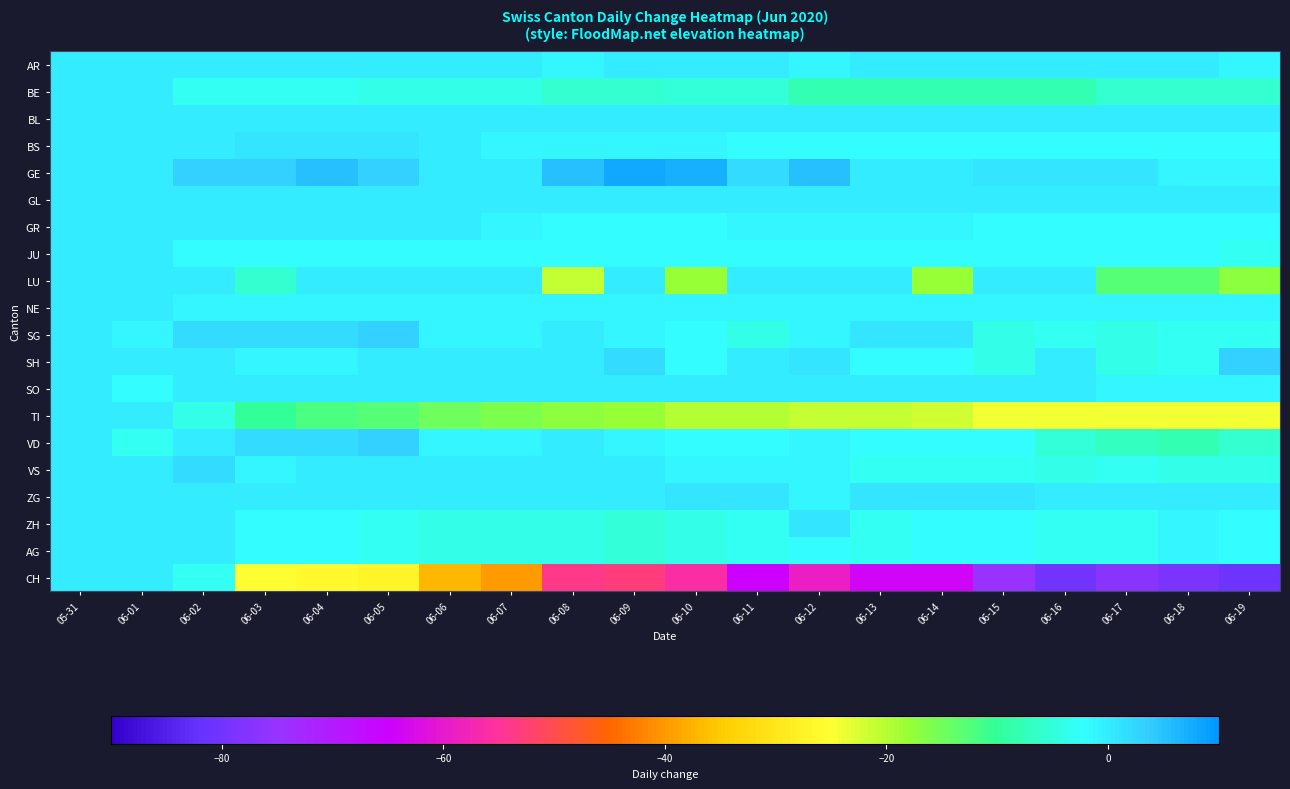

Reading left to right, list all the values displayed in this chart.

AR: 05-31=0	06-01=0	06-02=0	06-03=0	06-04=0	06-05=0	06-06=0	06-07=0	06-08=-1	06-09=0	06-10=0	06-11=0	06-12=-1	06-13=0	06-14=0	06-15=0	06-16=0	06-17=0	06-18=0	06-19=-1
BE: 05-31=0	06-01=0	06-02=-3	06-03=-3	06-04=-3	06-05=-4	06-06=-4	06-07=-4	06-08=-6	06-09=-6	06-10=-5	06-11=-5	06-12=-8	06-13=-8	06-14=-8	06-15=-8	06-16=-8	06-17=-6	06-18=-6	06-19=-6
BL: 05-31=0	06-01=0	06-02=0	06-03=0	06-04=0	06-05=0	06-06=0	06-07=0	06-08=0	06-09=0	06-10=0	06-11=0	06-12=0	06-13=0	06-14=0	06-15=0	06-16=0	06-17=0	06-18=0	06-19=0
BS: 05-31=0	06-01=0	06-02=0	06-03=1	06-04=1	06-05=1	06-06=0	06-07=-1	06-08=-1	06-09=-1	06-10=-1	06-11=-2	06-12=-2	06-13=-2	06-14=-2	06-15=-2	06-16=-2	06-17=-2	06-18=-2	06-19=-2
GE: 05-31=0	06-01=0	06-02=3	06-03=3	06-04=5	06-05=3	06-06=0	06-07=0	06-08=5	06-09=8	06-10=7	06-11=2	06-12=5	06-13=0	06-14=0	06-15=1	06-16=1	06-17=1	06-18=-1	06-19=-1
GL: 05-31=0	06-01=0	06-02=0	06-03=0	06-04=0	06-05=0	06-06=0	06-07=0	06-08=0	06-09=0	06-10=0	06-11=0	06-12=0	06-13=0	06-14=0	06-15=0	06-16=0	06-17=0	06-18=0	06-19=0
GR: 05-31=0	06-01=0	06-02=0	06-03=0	06-04=0	06-05=0	06-06=0	06-07=-1	06-08=-2	06-09=-2	06-10=-2	06-11=-1	06-12=-1	06-13=-1	06-14=-1	06-15=-2	06-16=-2	06-17=-2	06-18=-2	06-19=-2
JU: 05-31=0	06-01=0	06-02=-2	06-03=-2	06-04=-2	06-05=-2	06-06=-2	06-07=-2	06-08=-2	06-09=-2	06-10=-2	06-11=-2	06-12=-2	06-13=-2	06-14=-2	06-15=-2	06-16=-2	06-17=-2	06-18=-2	06-19=-3
LU: 05-31=0	06-01=0	06-02=0	06-03=-6	06-04=0	06-05=0	06-06=0	06-07=0	06-08=-21	06-09=0	06-10=-18	06-11=0	06-12=0	06-13=0	06-14=-18	06-15=0	06-16=0	06-17=-13	06-18=-13	06-19=-17
NE: 05-31=0	06-01=0	06-02=-1	06-03=-1	06-04=-1	06-05=-1	06-06=-1	06-07=-1	06-08=-1	06-09=-1	06-10=-1	06-11=-1	06-12=-1	06-13=-1	06-14=-1	06-15=-1	06-16=-1	06-17=-1	06-18=-1	06-19=-1
SG: 05-31=0	06-01=-1	06-02=2	06-03=2	06-04=2	06-05=3	06-06=-1	06-07=-1	06-08=0	06-09=-1	06-10=-2	06-11=-4	06-12=-1	06-13=1	06-14=1	06-15=-4	06-16=-3	06-17=-4	06-18=-3	06-19=-3
SH: 05-31=0	06-01=0	06-02=0	06-03=-1	06-04=-1	06-05=0	06-06=0	06-07=0	06-08=0	06-09=2	06-10=-2	06-11=0	06-12=1	06-13=-2	06-14=-2	06-15=-4	06-16=0	06-17=-4	06-18=-3	06-19=3
SO: 05-31=0	06-01=-2	06-02=0	06-03=0	06-04=0	06-05=0	06-06=0	06-07=0	06-08=0	06-09=0	06-10=0	06-11=0	06-12=0	06-13=0	06-14=0	06-15=0	06-16=0	06-17=-1	06-18=-1	06-19=-1
TI: 05-31=0	06-01=0	06-02=-4	06-03=-10	06-04=-12	06-05=-13	06-06=-15	06-07=-16	06-08=-17	06-09=-18	06-10=-20	06-11=-20	06-12=-21	06-13=-21	06-14=-22	06-15=-24	06-16=-24	06-17=-24	06-18=-24	06-19=-24
VD: 05-31=0	06-01=-3	06-02=0	06-03=2	06-04=2	06-05=3	06-06=-1	06-07=-1	06-08=0	06-09=-1	06-10=-2	06-11=-2	06-12=-1	06-13=-2	06-14=-2	06-15=-2	06-16=-5	06-17=-7	06-18=-8	06-19=-6
VS: 05-31=0	06-01=0	06-02=2	06-03=-1	06-04=0	06-05=0	06-06=0	06-07=0	06-08=0	06-09=0	06-10=-1	06-11=-1	06-12=-1	06-13=-3	06-14=-3	06-15=-3	06-16=-4	06-17=-3	06-18=-4	06-19=-4
ZG: 05-31=0	06-01=0	06-02=0	06-03=0	06-04=0	06-05=0	06-06=0	06-07=0	06-08=0	06-09=0	06-10=1	06-11=1	06-12=-1	06-13=1	06-14=1	06-15=1	06-16=0	06-17=0	06-18=0	06-19=0
ZH: 05-31=0	06-01=0	06-02=0	06-03=-2	06-04=-2	06-05=-3	06-06=-4	06-07=-4	06-08=-4	06-09=-5	06-10=-4	06-11=-3	06-12=1	06-13=-3	06-14=-2	06-15=-2	06-16=-3	06-17=-3	06-18=-1	06-19=-2
AG: 05-31=0	06-01=0	06-02=0	06-03=-2	06-04=-2	06-05=-3	06-06=-4	06-07=-4	06-08=-4	06-09=-5	06-10=-4	06-11=-3	06-12=-2	06-13=-3	06-14=-2	06-15=-2	06-16=-3	06-17=-3	06-18=-1	06-19=-2
CH: 05-31=0	06-01=0	06-02=-3	06-03=-25	06-04=-26	06-05=-27	06-06=-37	06-07=-40	06-08=-54	06-09=-53	06-10=-56	06-11=-65	06-12=-59	06-13=-64	06-14=-64	06-15=-75	06-16=-80	06-17=-77	06-18=-79	06-19=-81